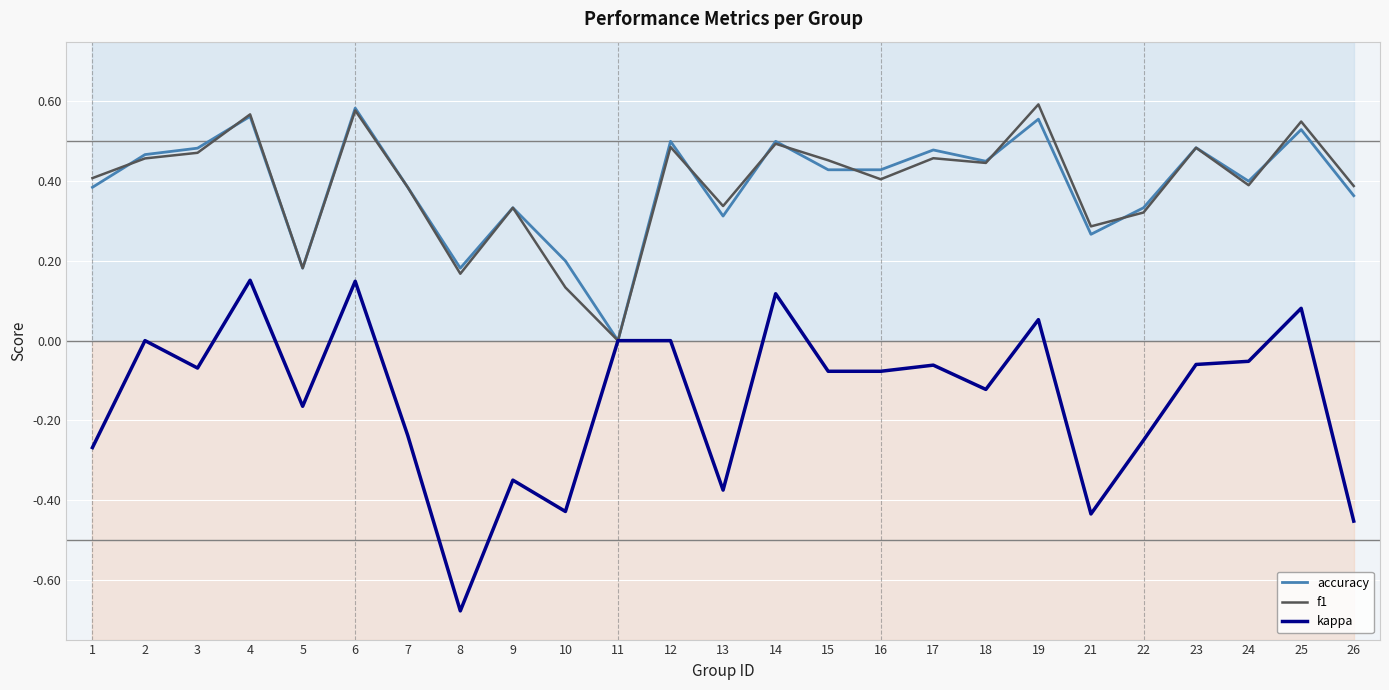

What is the minimum value shown in the chart?

-0.7